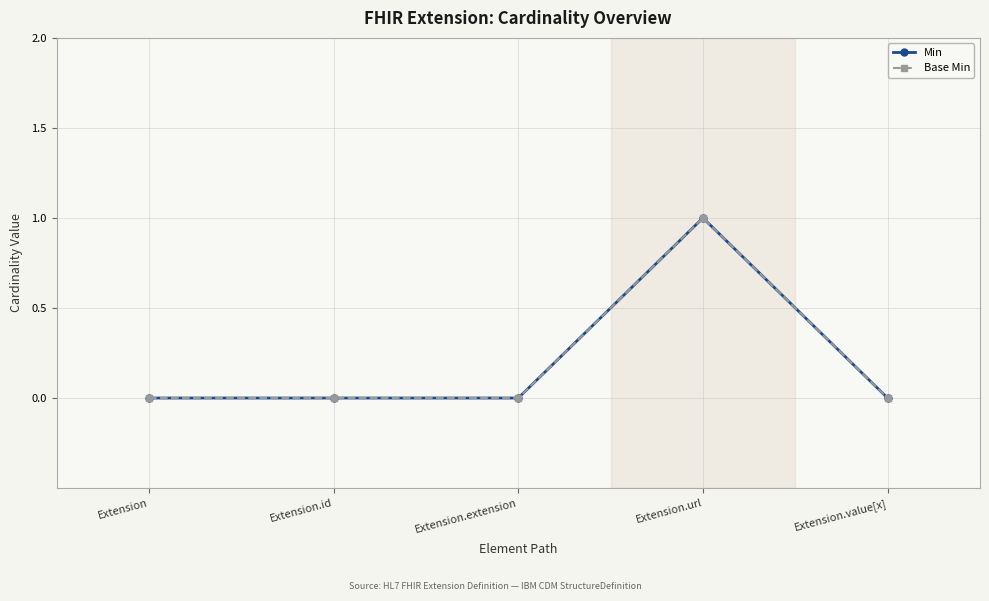

Is this an area chart (filled region under the line)?

No